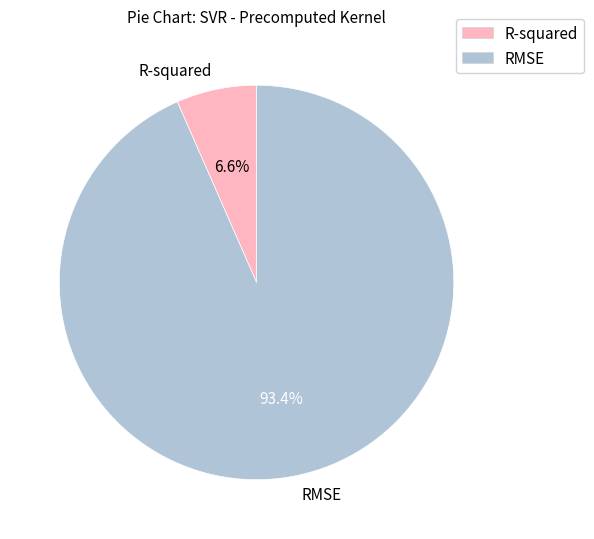

To the nearest percent, what is the difference between the largest and smallest slice percentages?

87%